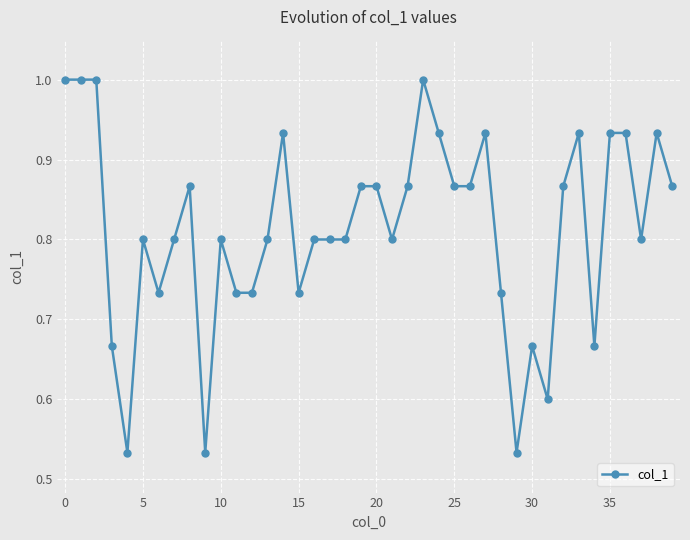

What is the sum of all values?

32.5